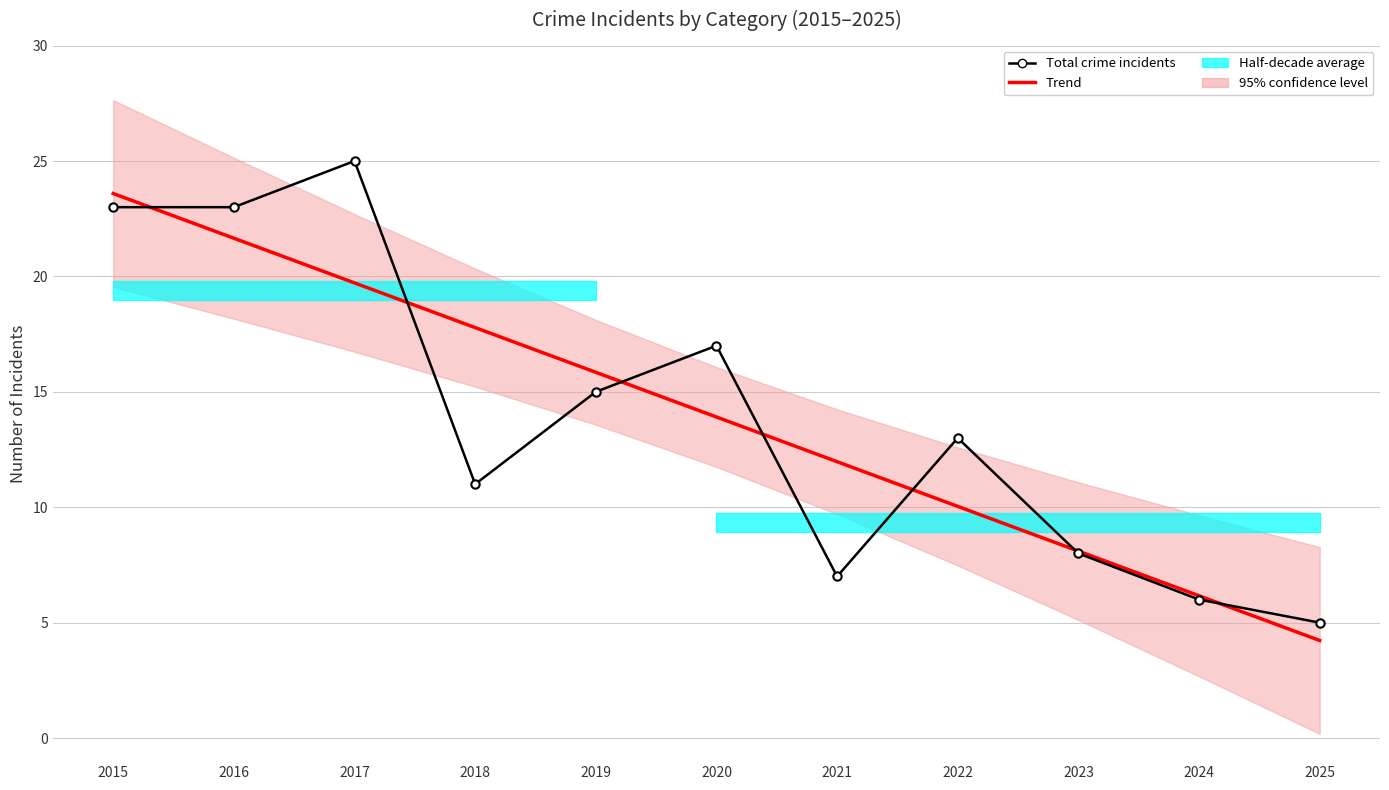

Which label corresponds to the smallest value in the chart?

2025